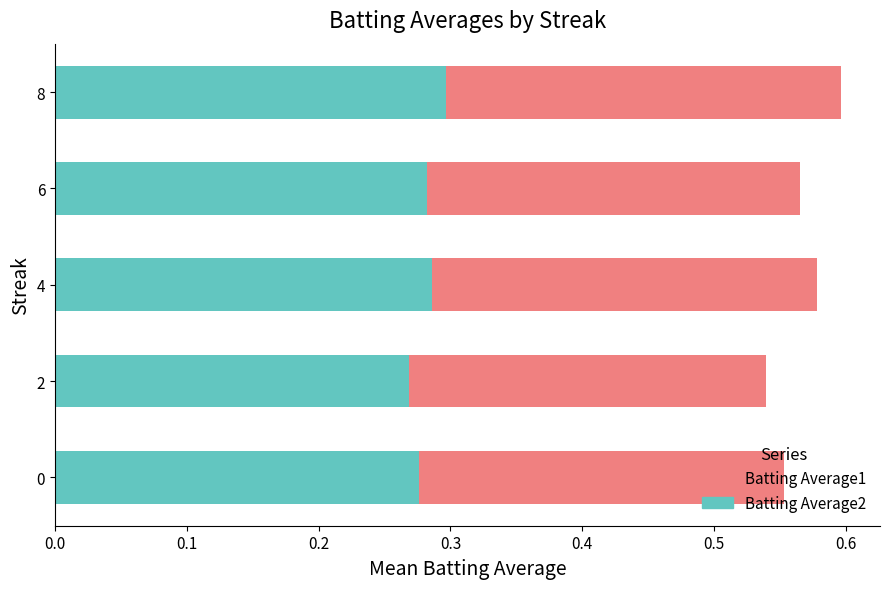

How many Batting Average2 values are between 0 and 1?

5